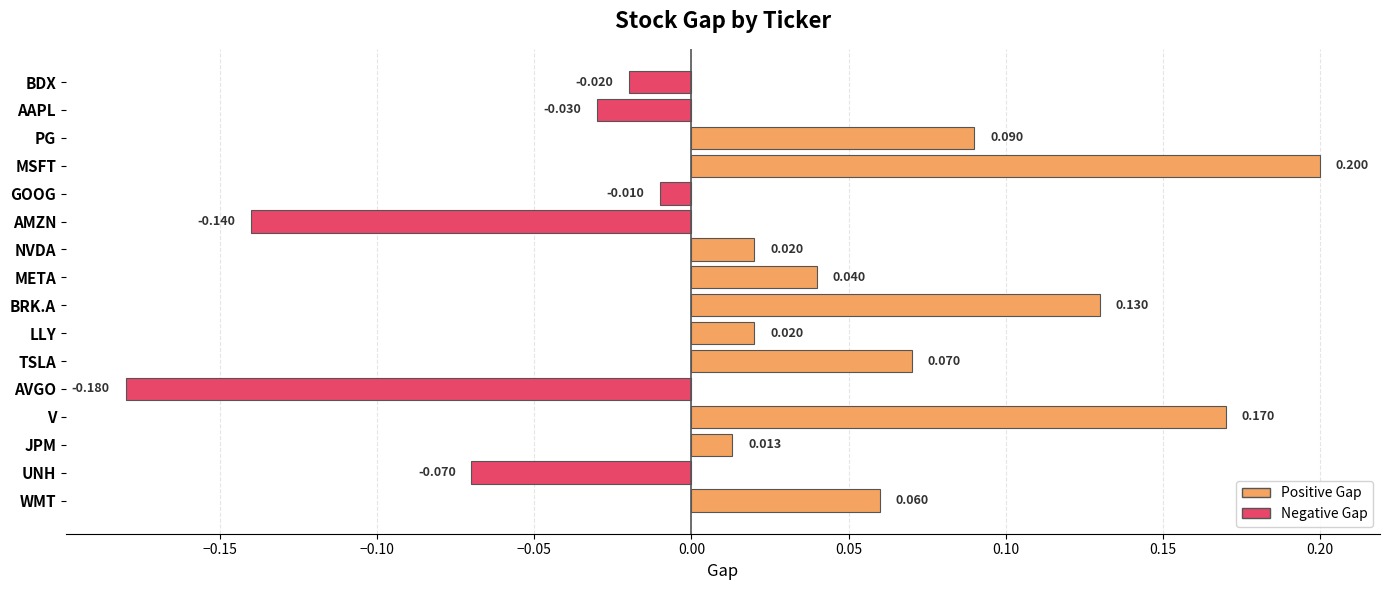

Between NVDA and UNH, which is larger?

NVDA